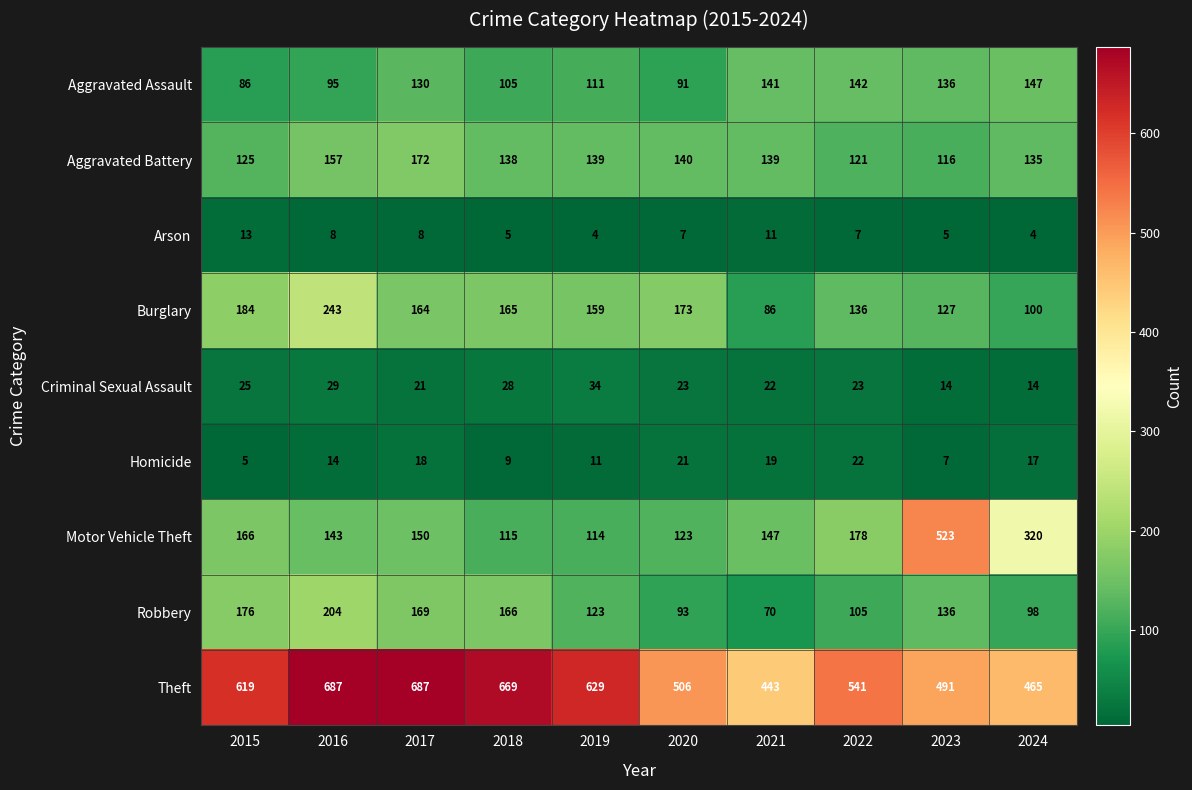

What is the difference between the highest and lowest values at 2022?

534